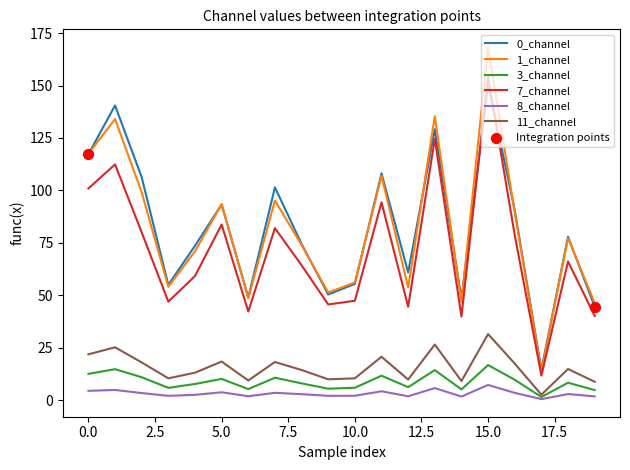

Which series has the largest range (max minus min)?

1_channel